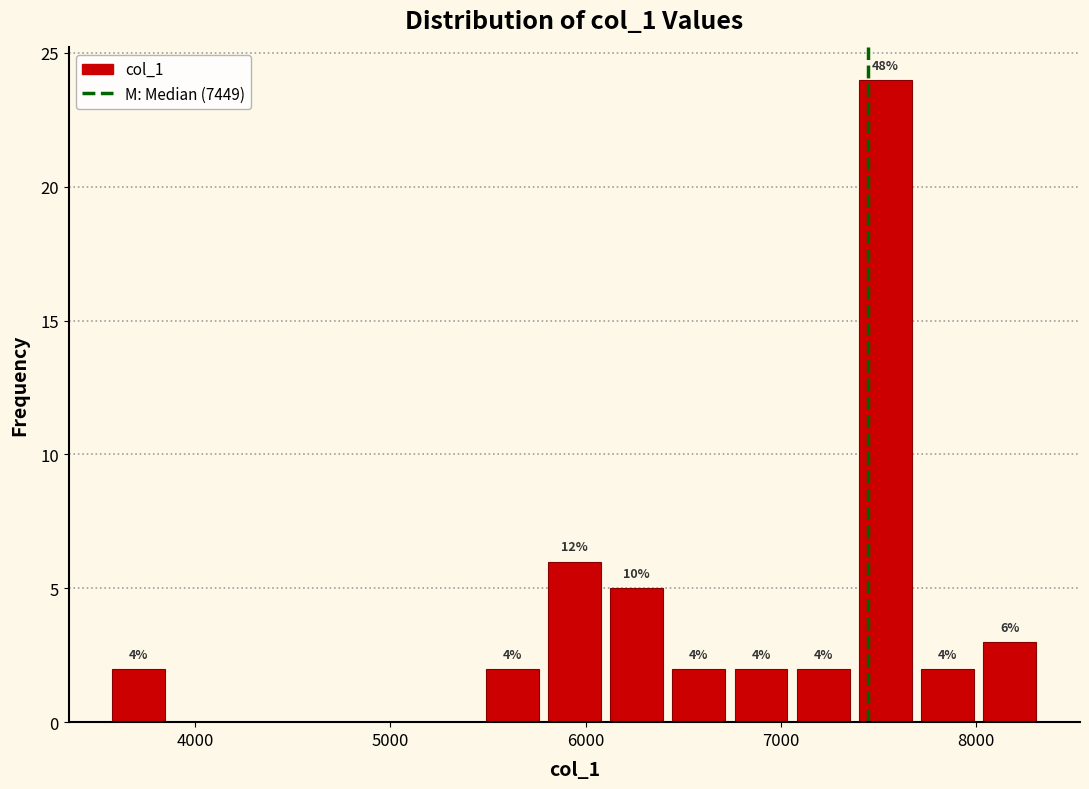

Read against the x-axis, roughly where is the centre of the tallest bar?

7500